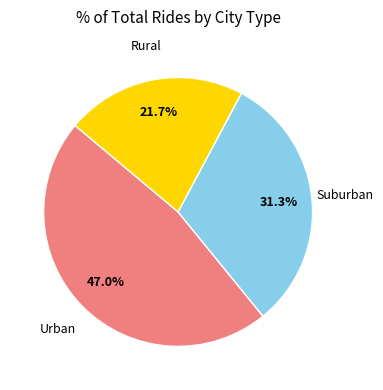

Does any single category account for the majority?

No